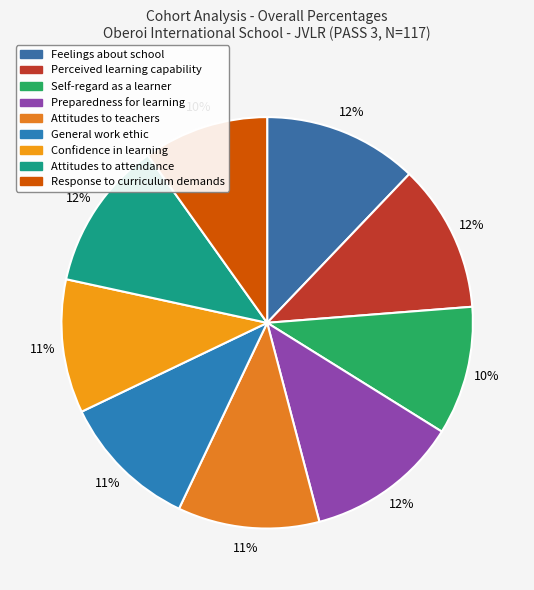

How many slices are in this pie chart?

9